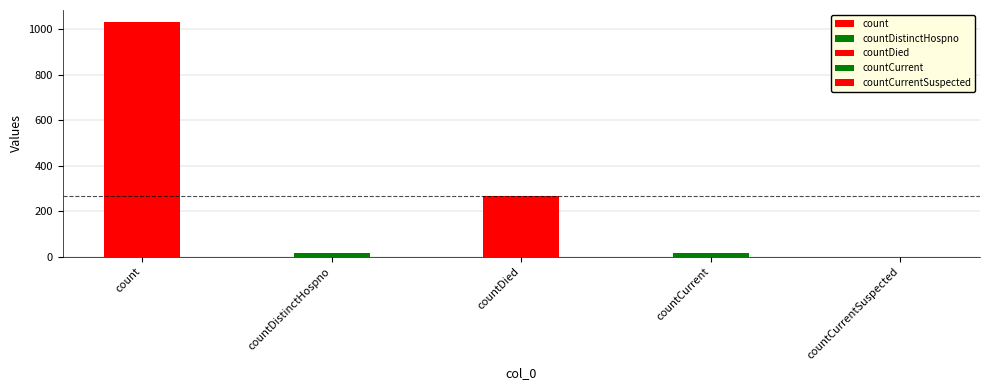

What is the difference between the maximum and minimum values?

1034